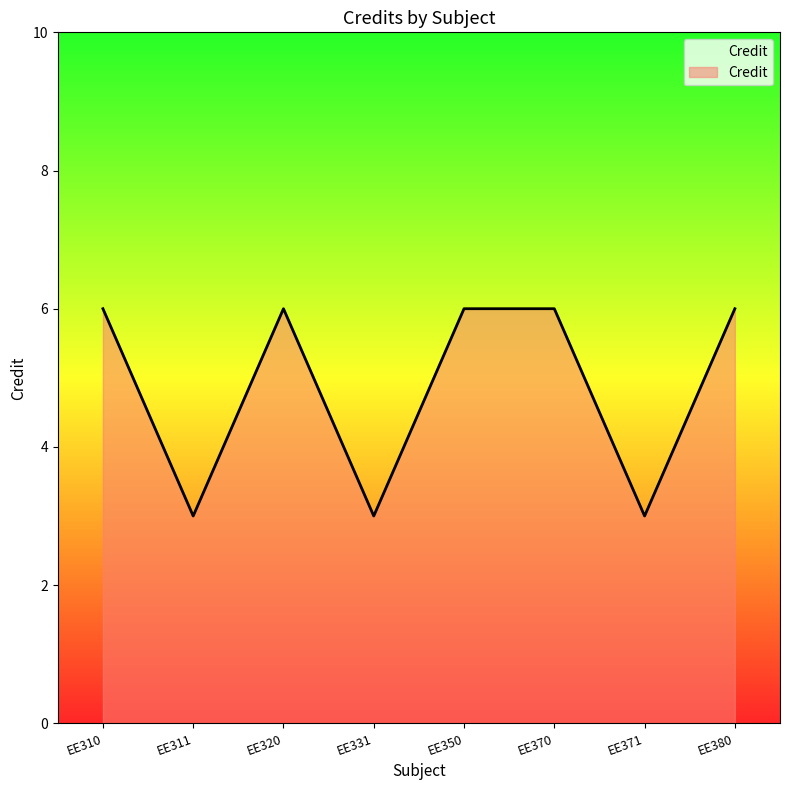

Where is the first local maximum?

EE320